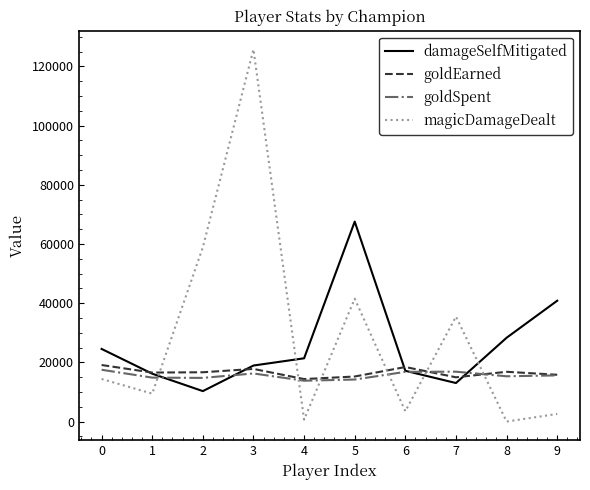

Between which two adjacent categories do magicDamageDealt and goldEarned first intersect?

1 and 2